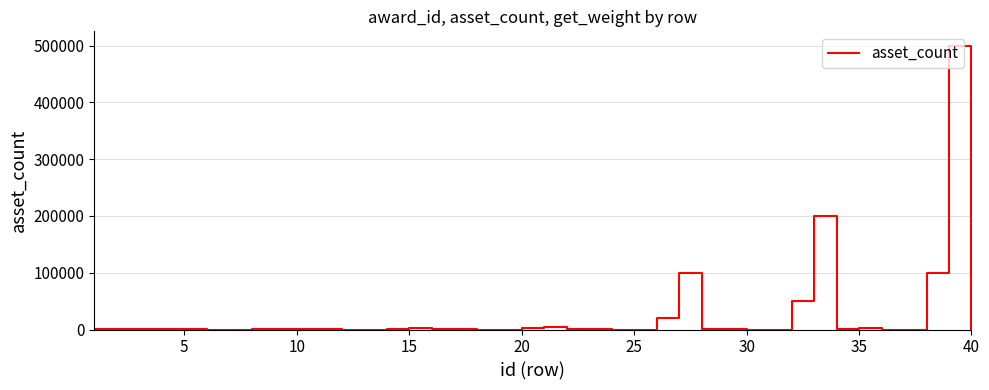

What is the greatest value displayed?

500000